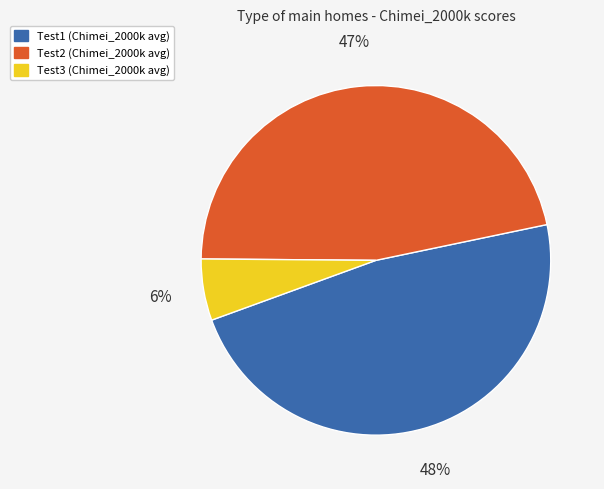

Rank the categories by value from lowest to highest.

Test3, Test2, Test1